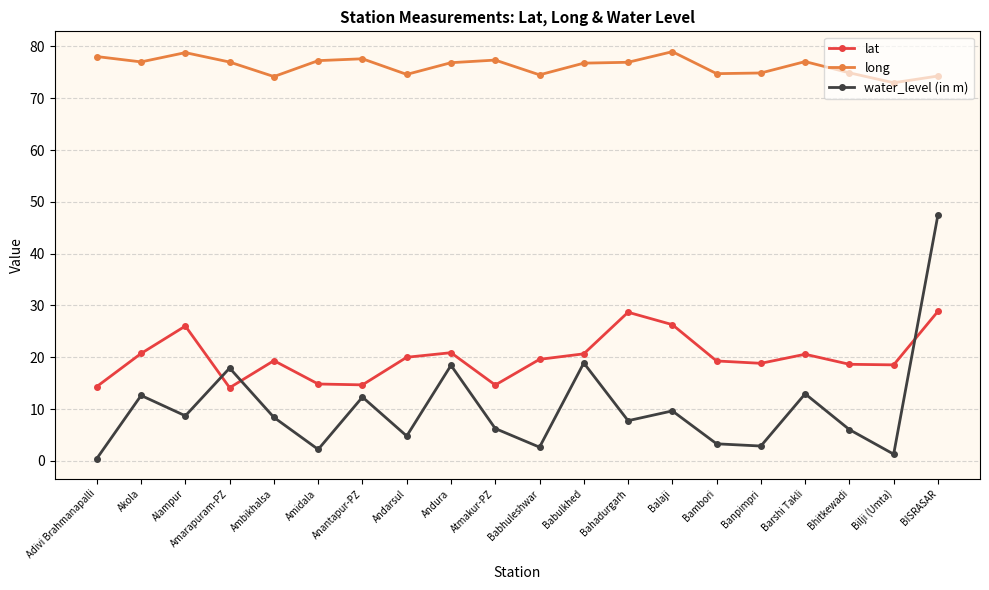

How many interior local valleys does the water_level (in m) series have?

7